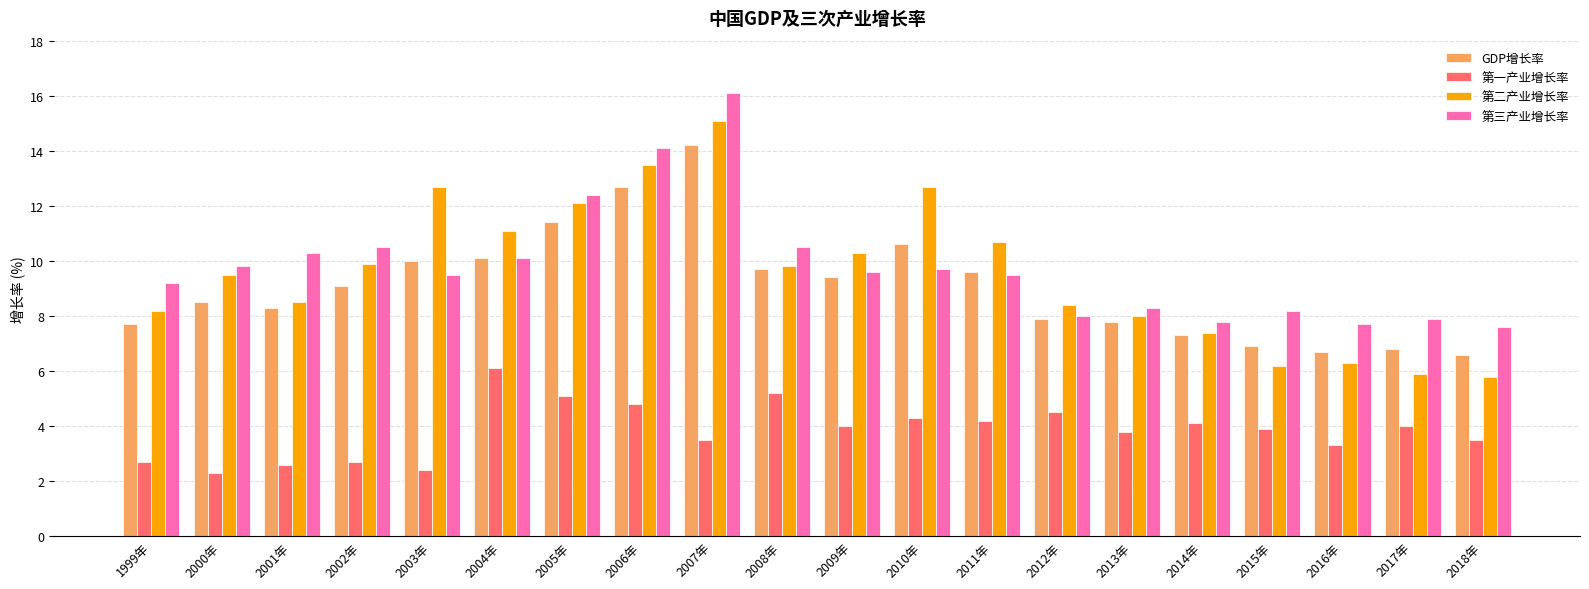

At how many categories does at least one series exceed 3?

20